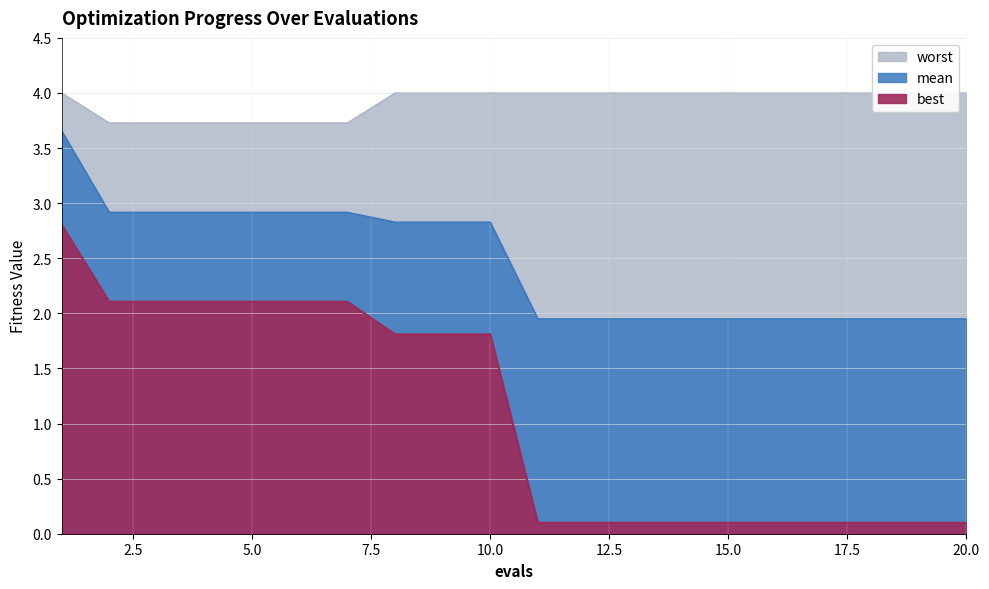

Rank the series at 19 from highest to lowest value.

worst, mean, best